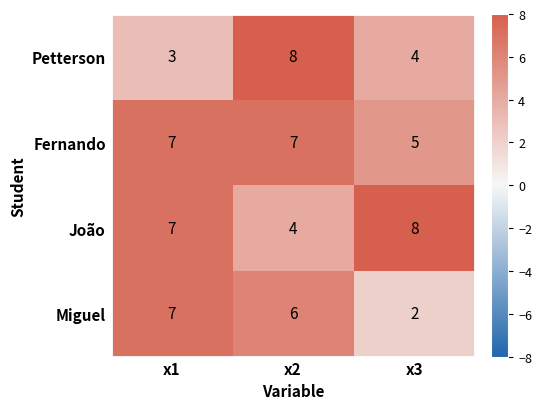

Rank the categories by Petterson value from highest to lowest.

x2, x3, x1